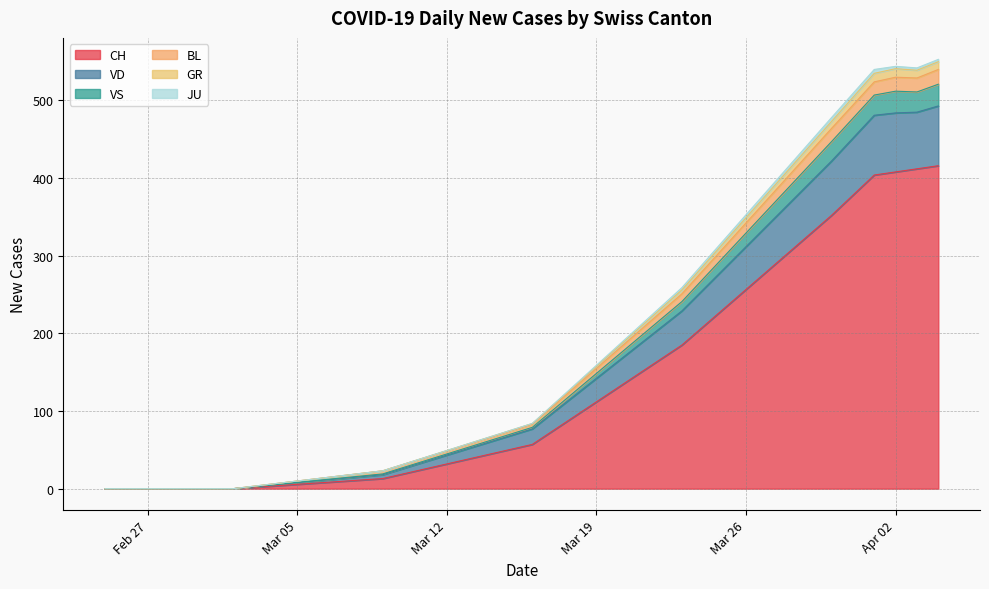

True or false: GR and VD intersect in this chart.

False